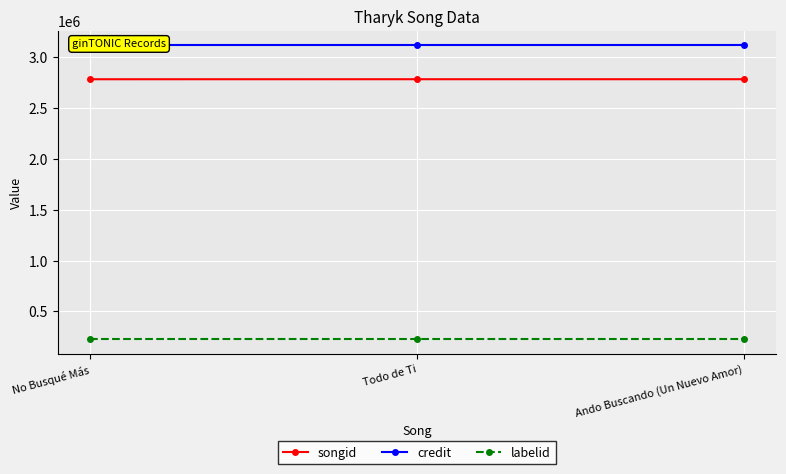

List the series in order of their peak value, lowest first.

labelid, songid, credit